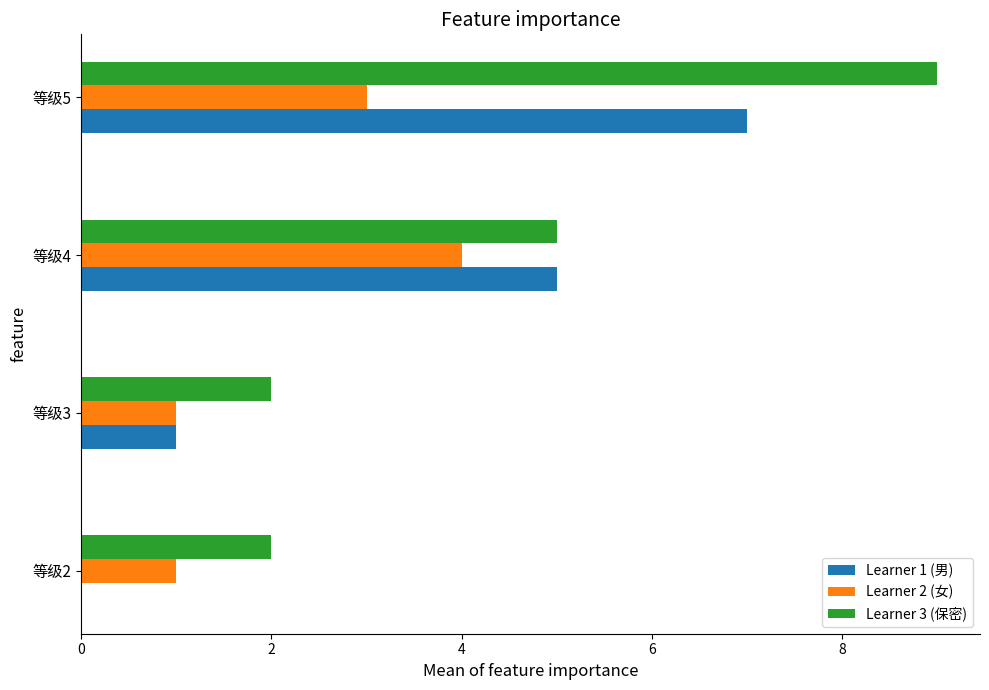

Which series changed the most between 等级2 and 等级4?

Learner 1 (男)